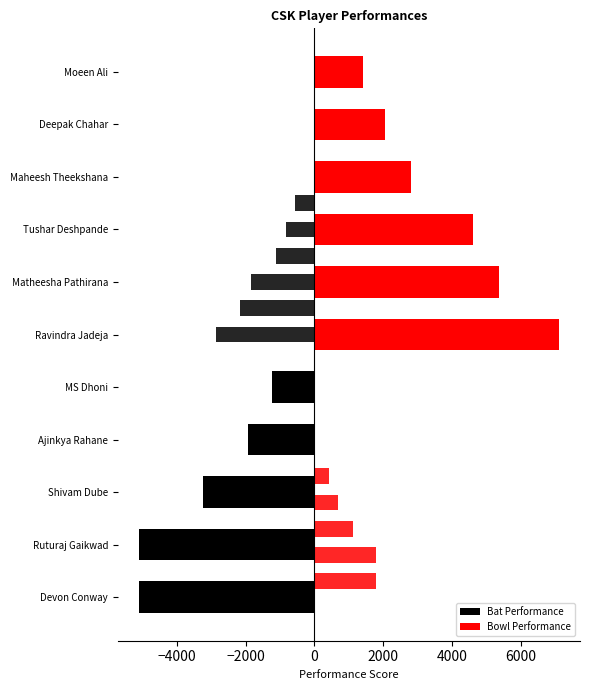

What is the value of the 2nd bar from the left?

-5099.8